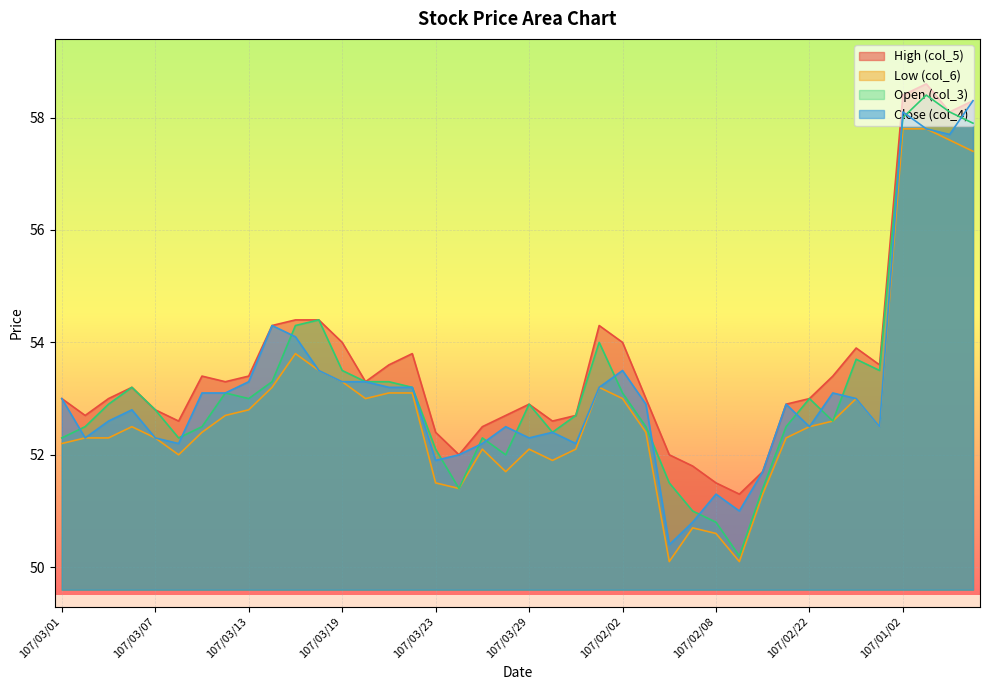

What is the value of the Low (col_6) point at the 23rd from the left?

52.1